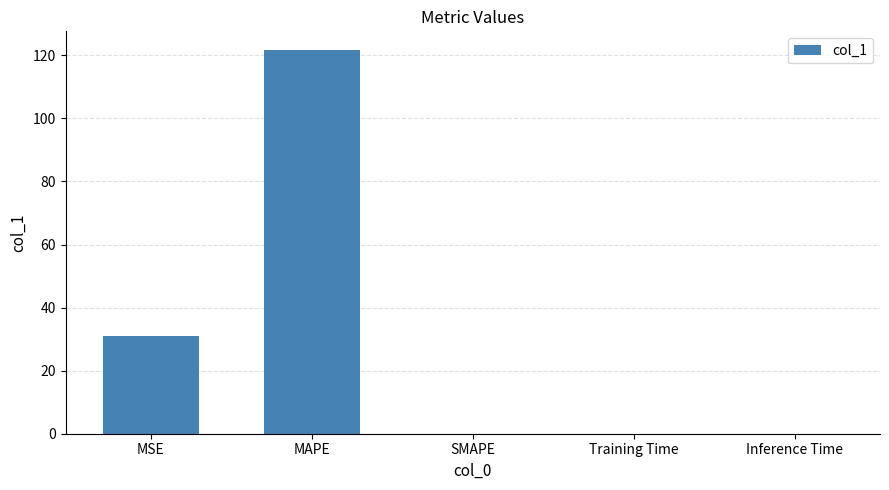

What value does the data have at MAPE?

121.5